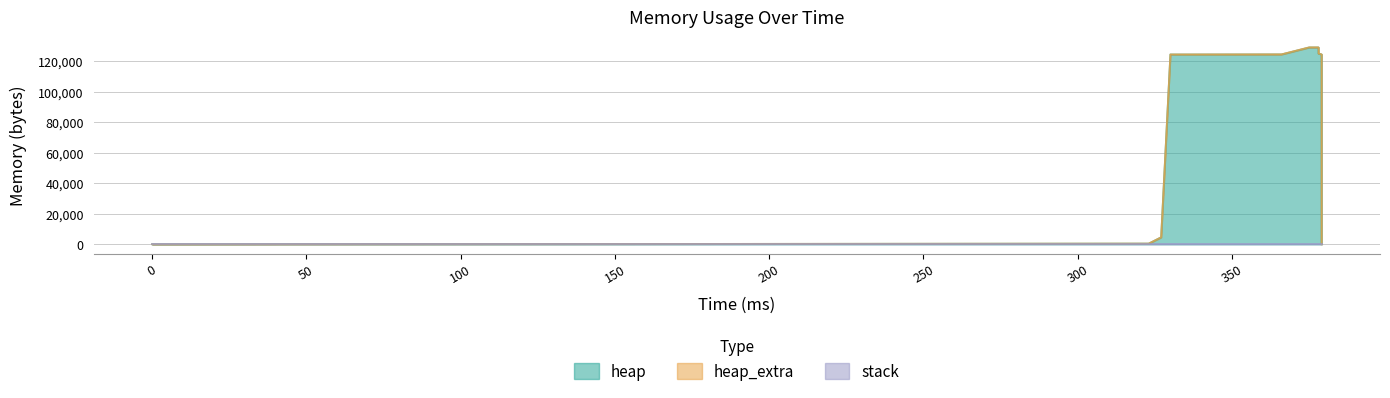

Which series has the largest range (max minus min)?

heap